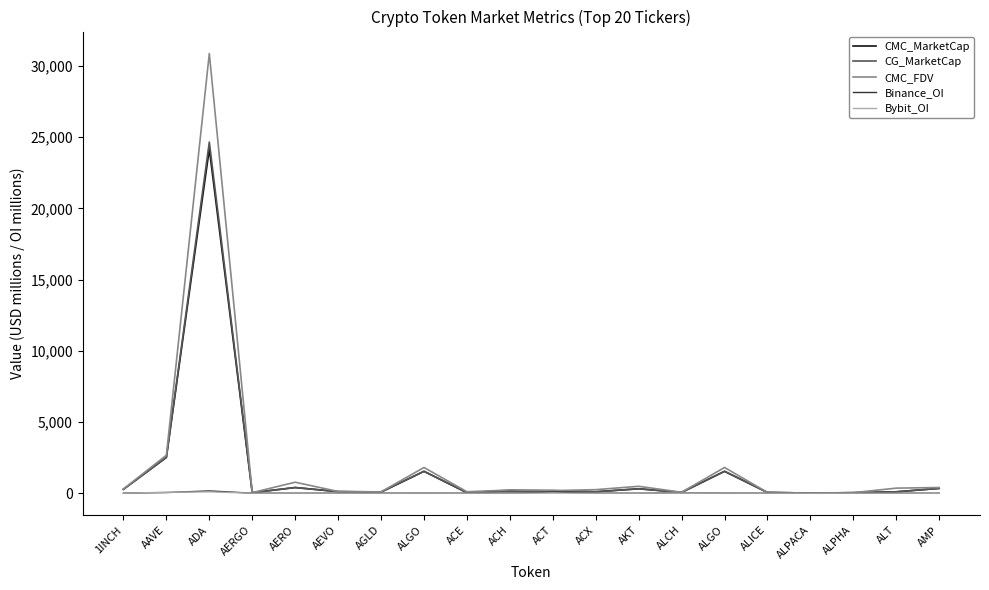

What are all the series names shown in the legend?

CMC_MarketCap, CG_MarketCap, CMC_FDV, Binance_OI, Bybit_OI